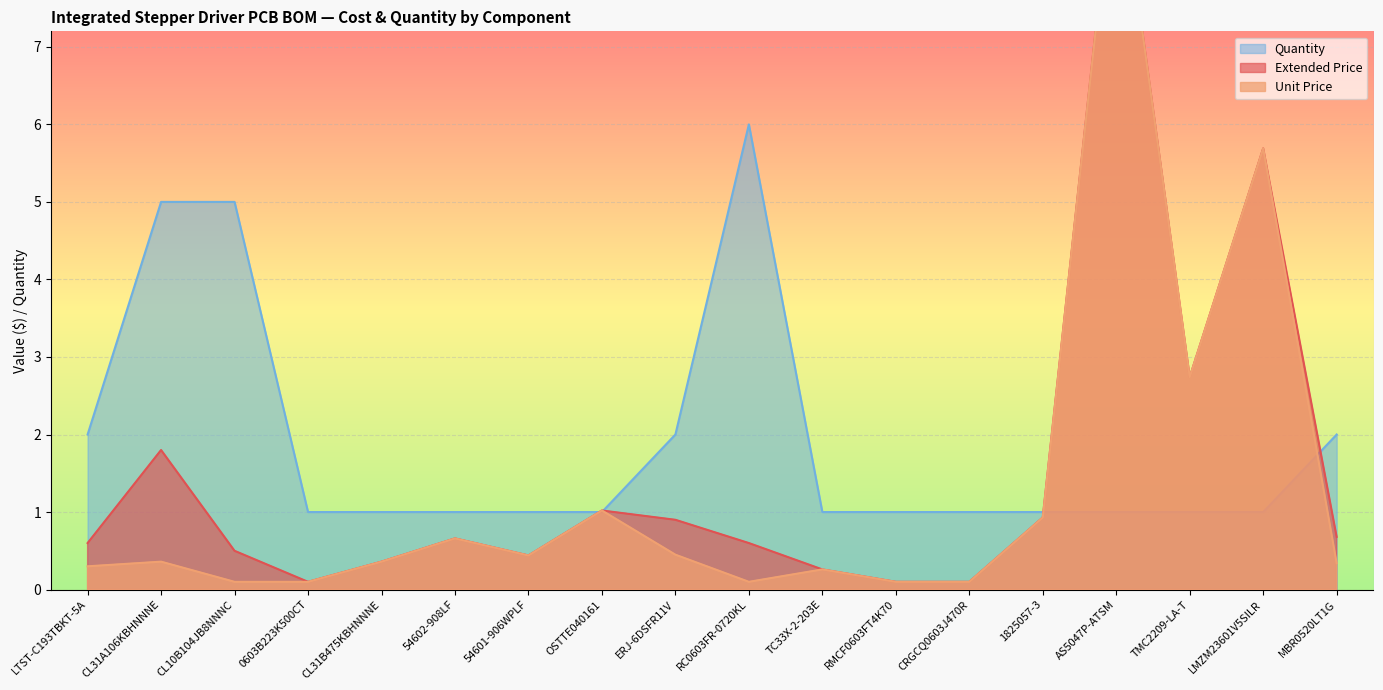

At which category does Extended Price reach its first local valley?

0603B223K500CT